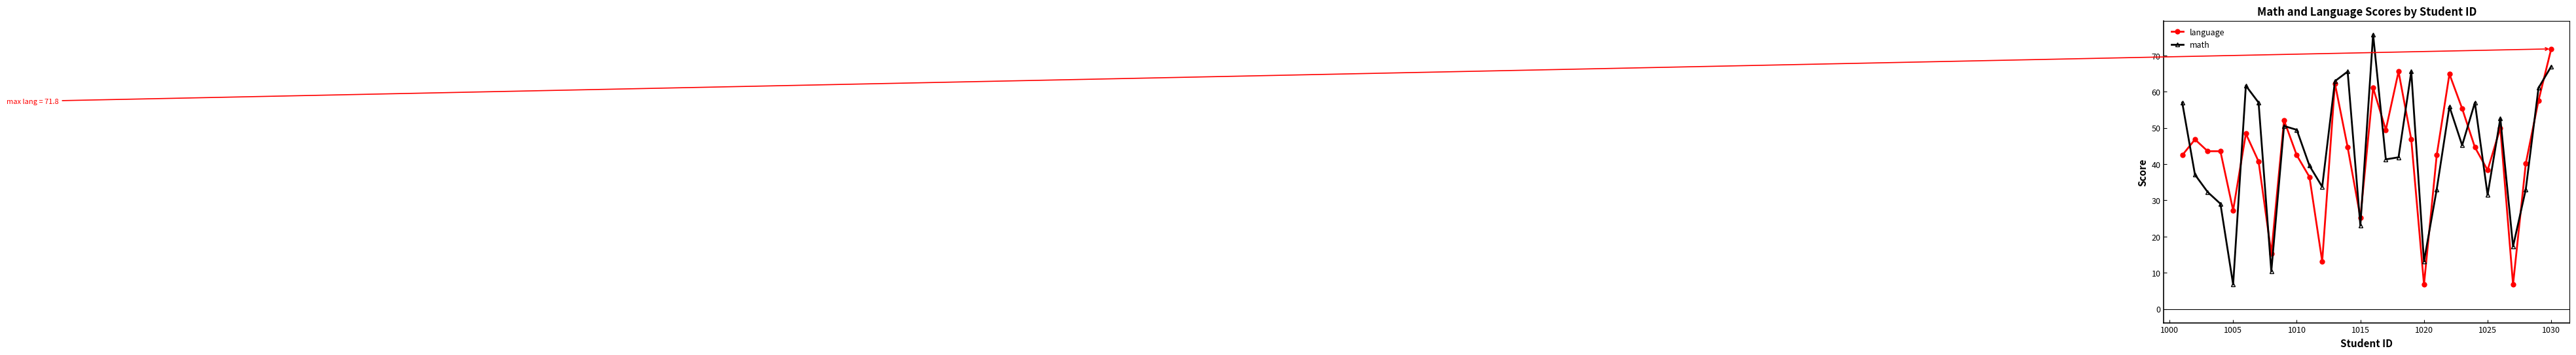

Rank the series by their maximum value, from highest to lowest.

math, language